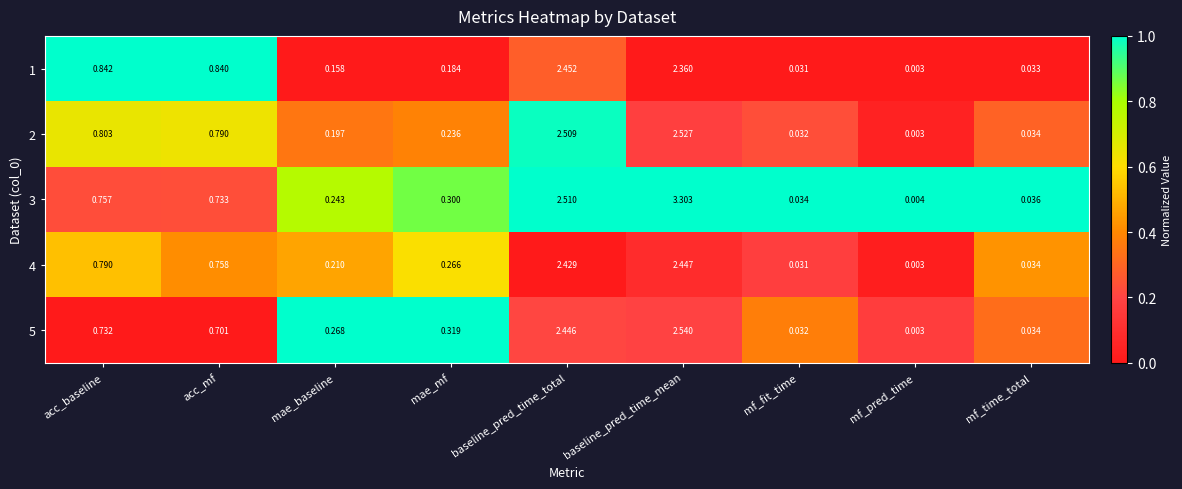

Which series has the widest spread of values?

3